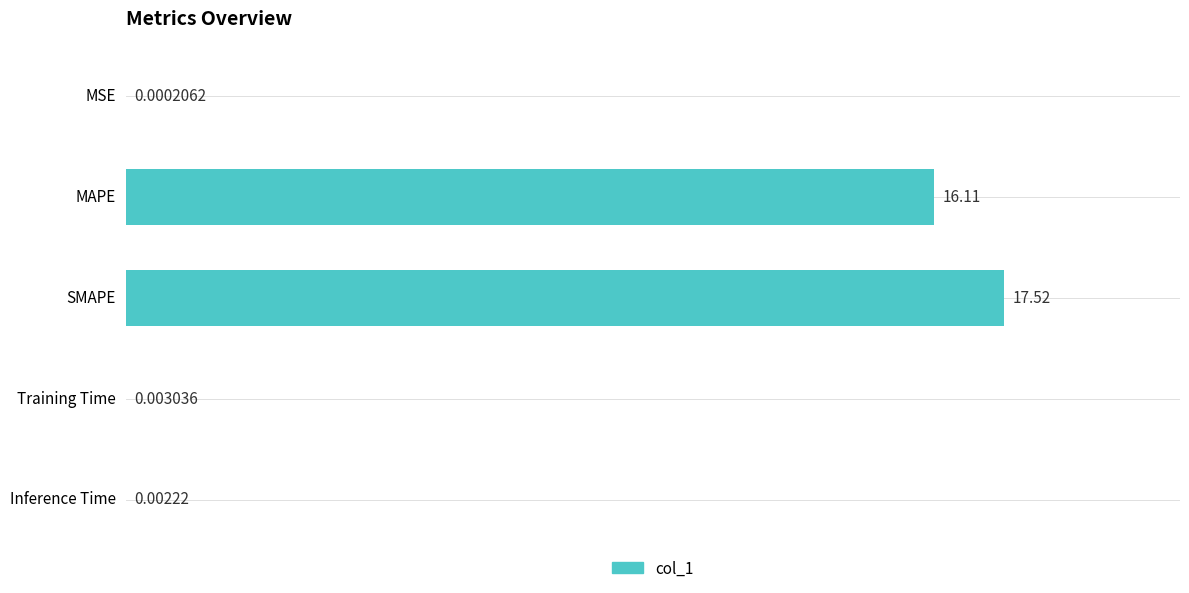

Does the chart contain stacked bars?

No